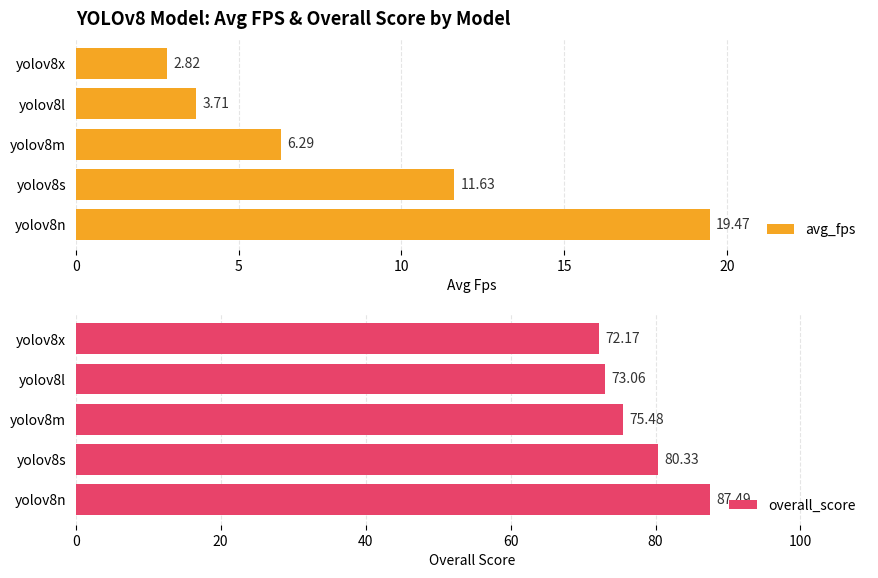

What is the difference between the second highest and minimum values in the avg_fps series?

8.8